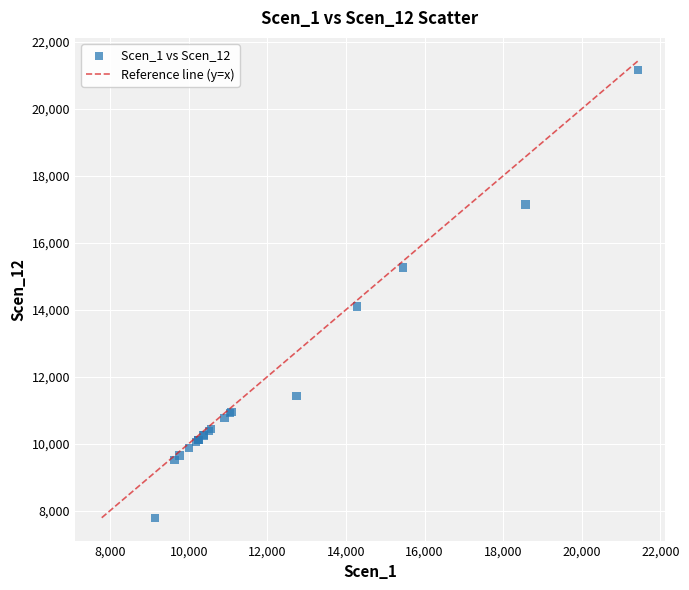

What Y value in the scatter plot is closest to 14473?

14095.8